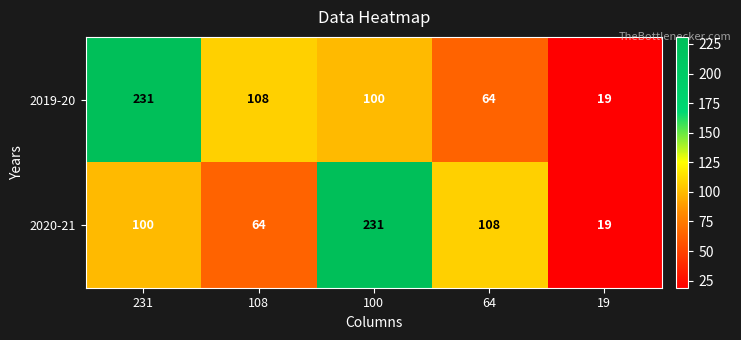

Is it true that 2020-21 equals 231 at 100?

True